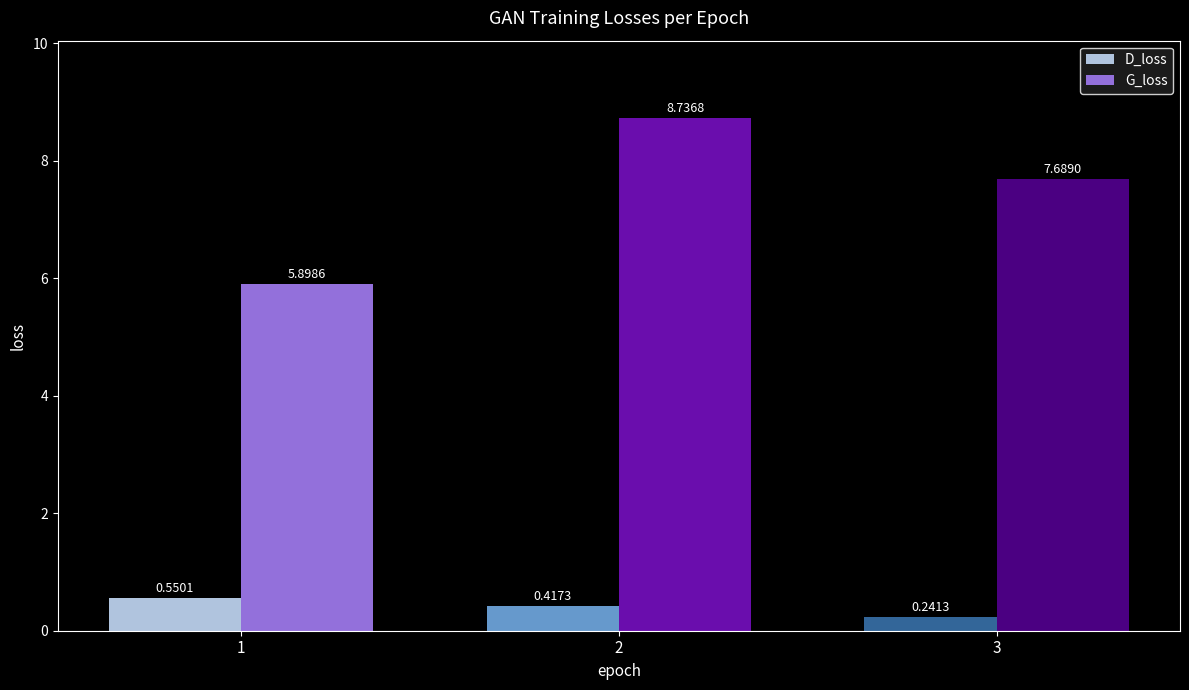

Which category has the lowest value across all series?

3